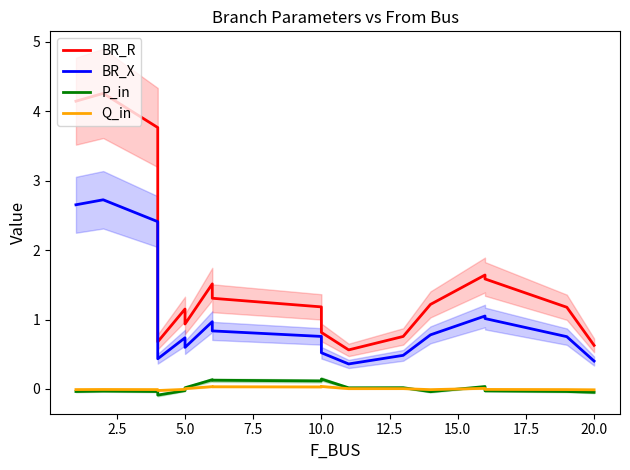

What is the maximum value shown in the chart?

4.3